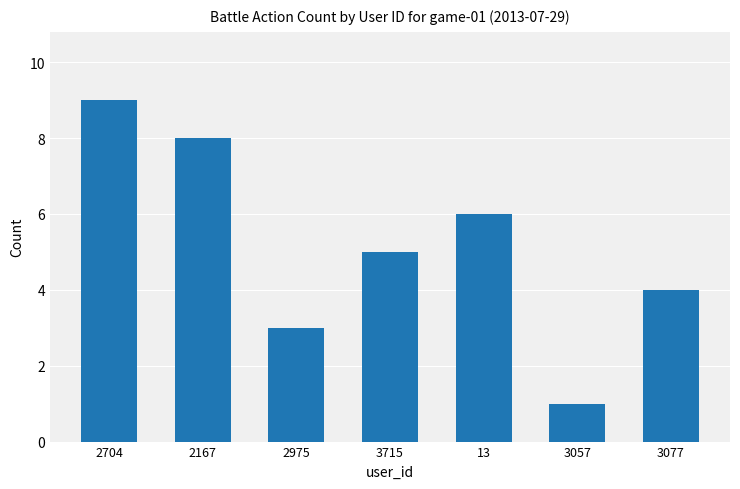

What is the difference between the values at 3715 and 2975?

2